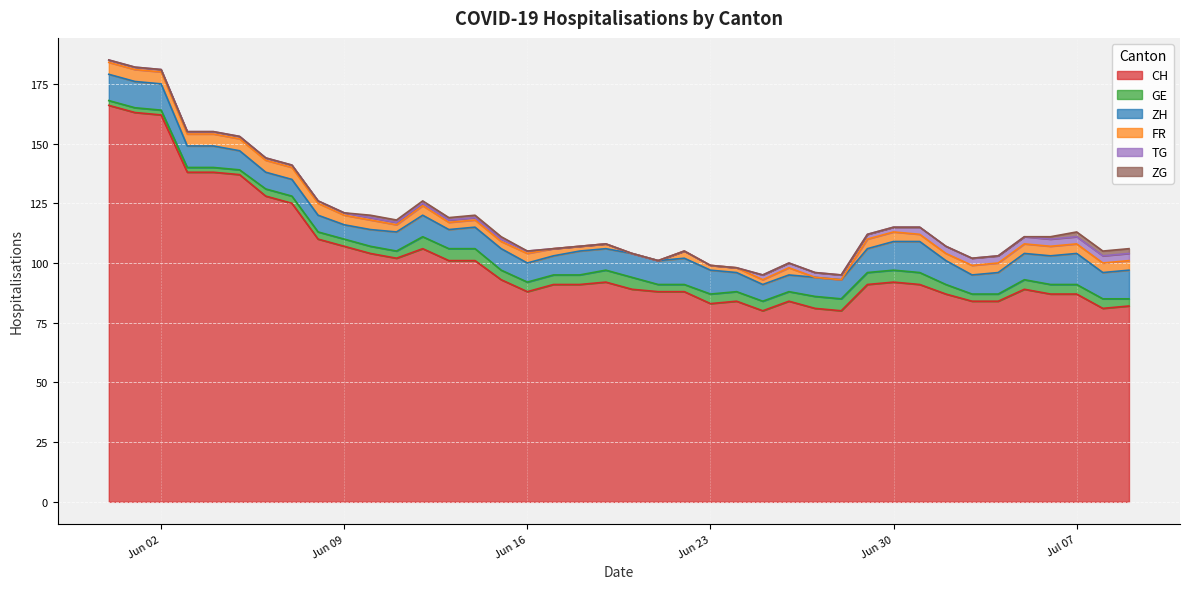

True or false: TG and FR intersect in this chart.

True